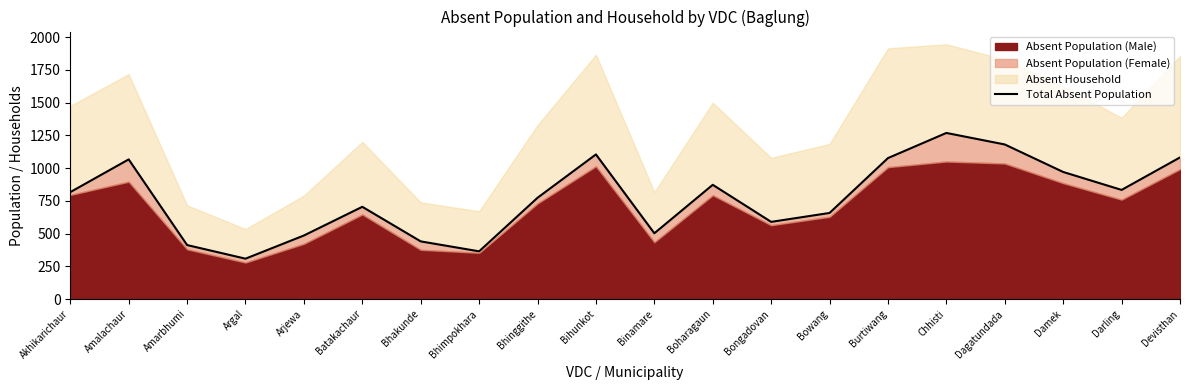

How many points are lower than both their immediate neighbors (excluding endpoints)?

5